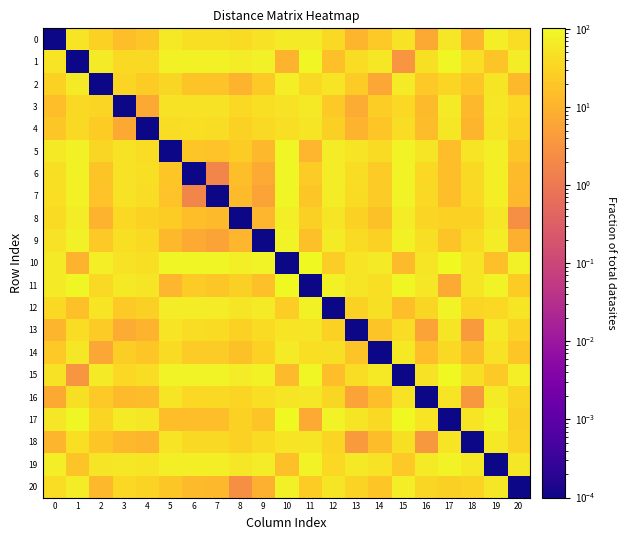

Which series changed the most between 7 and 18?

3